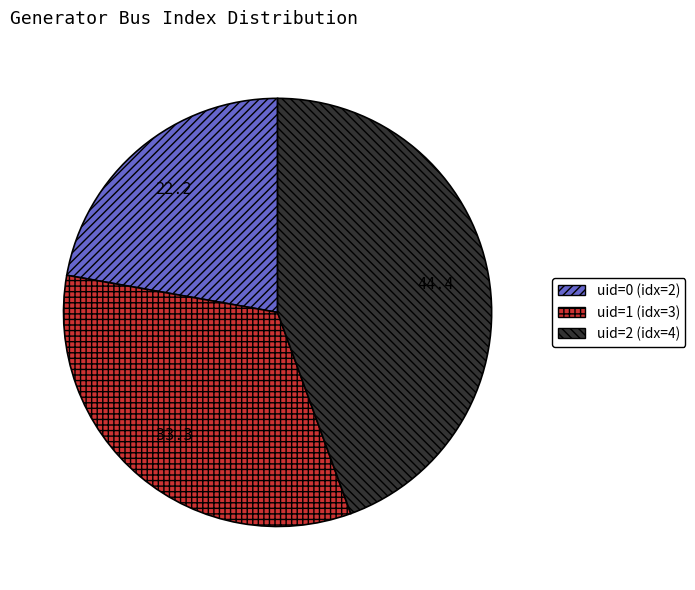

Is there any slice that represents more than half of the pie?

No